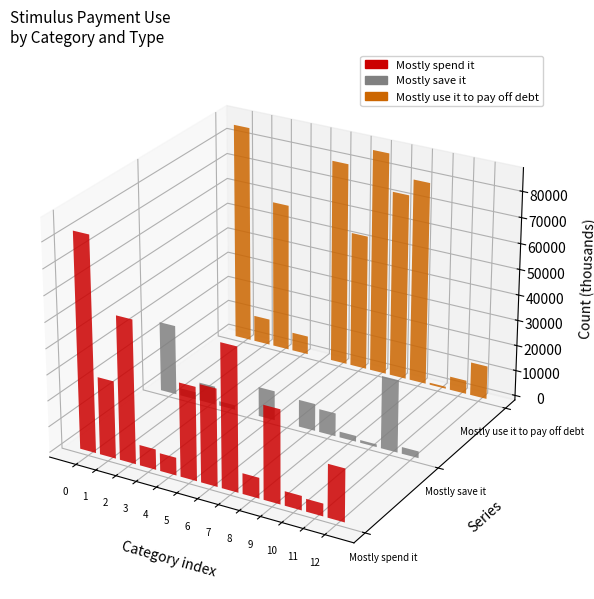

Reading left to right, transcribe all the data shown in this chart.

Mostly spend it: 82996	29897	55297	7914	6886	36038	37452	55103	7965	35957	5538	4884	20344
Mostly save it: 27317	2836	7142	1744	0	11498	0	10588	8998	2240	1059	28120	2616
Mostly use it to pay off debt: 85517	10355	58282	7251	0	79693	53155	87188	72781	79215	784	5283	13025